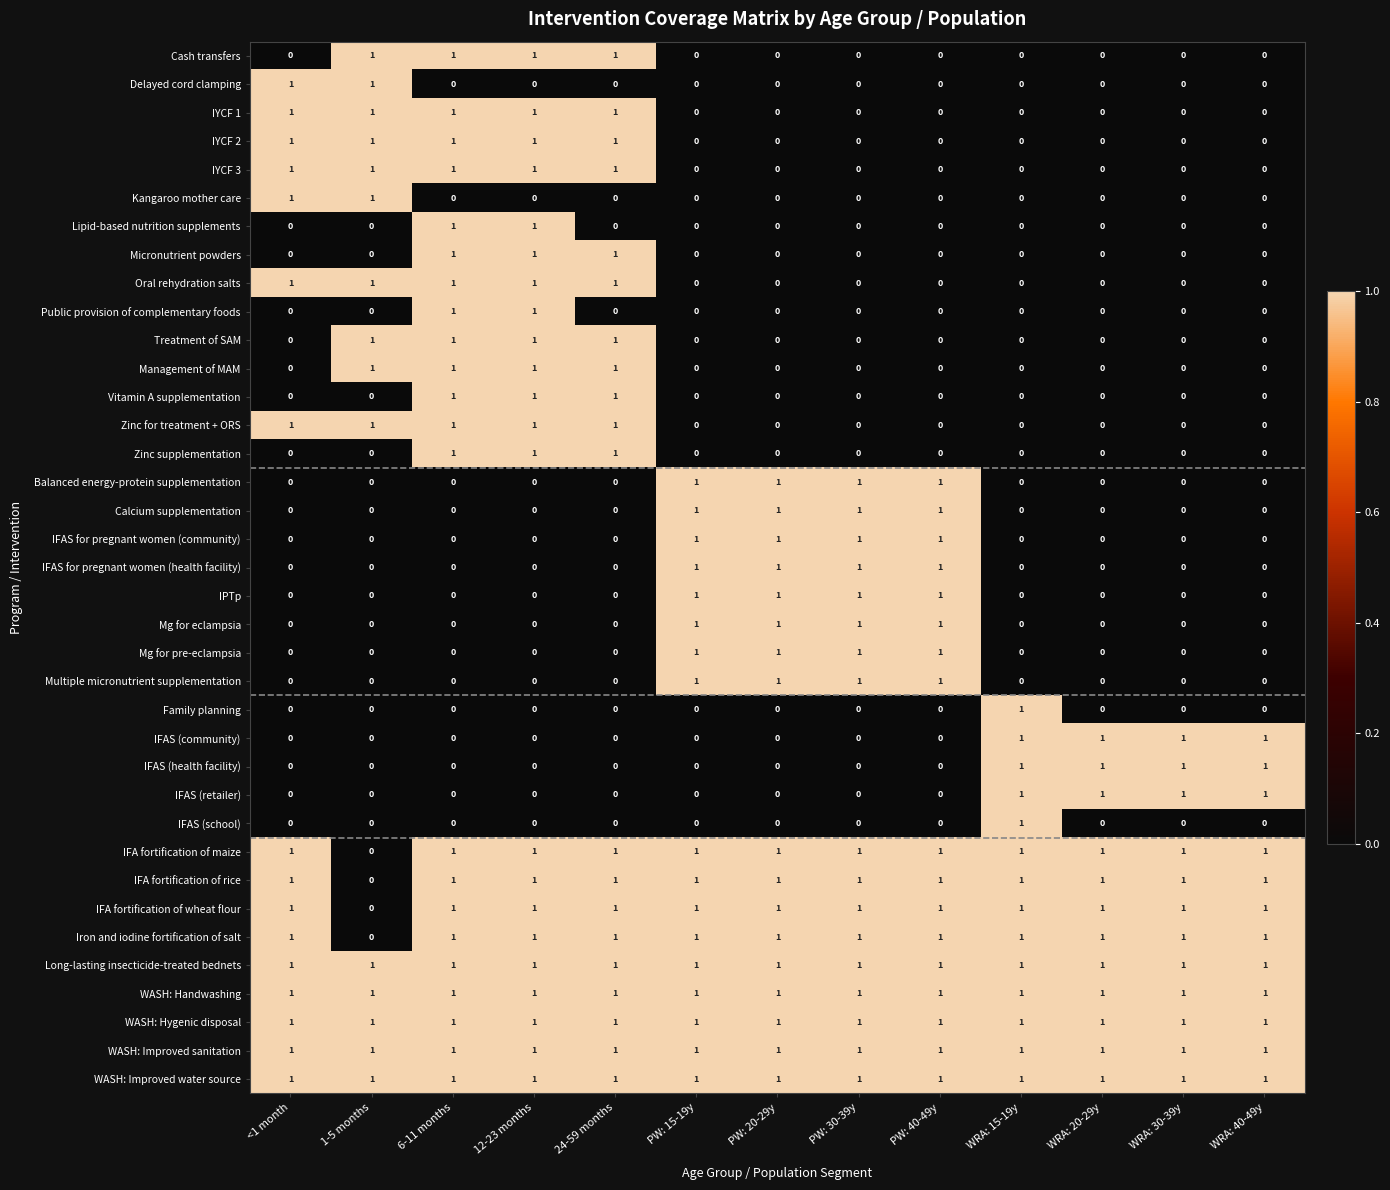

What is the total value across all series at PW: 30-39y?

17